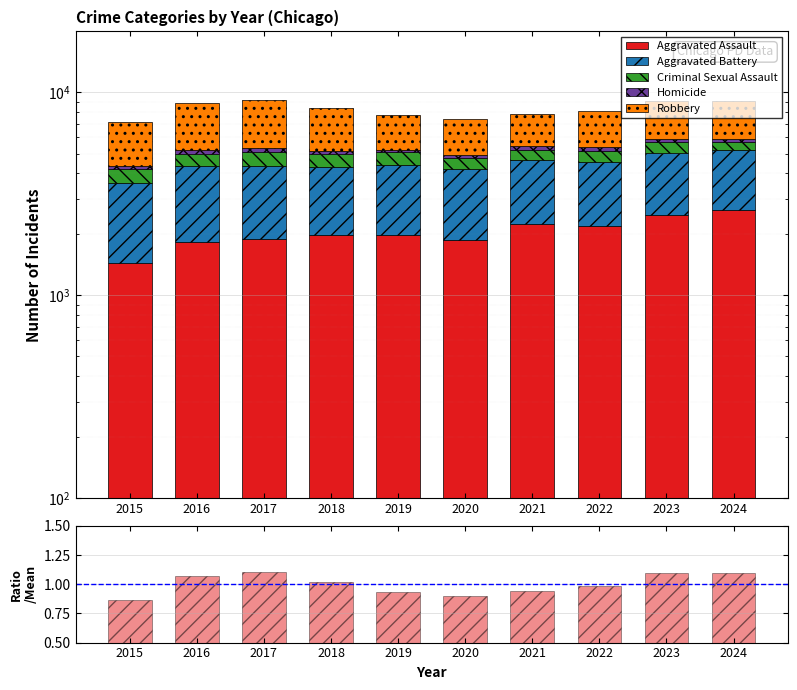

What is the value of the Aggravated Assault bar at the 2nd from the left?

1824.0